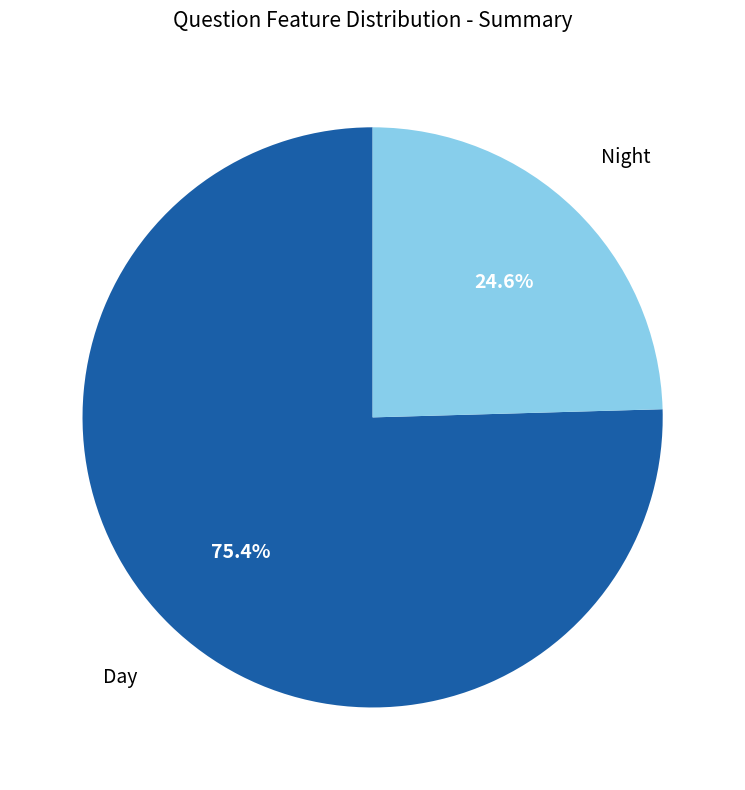

Combined, do Day and Night account for over 50%?

Yes